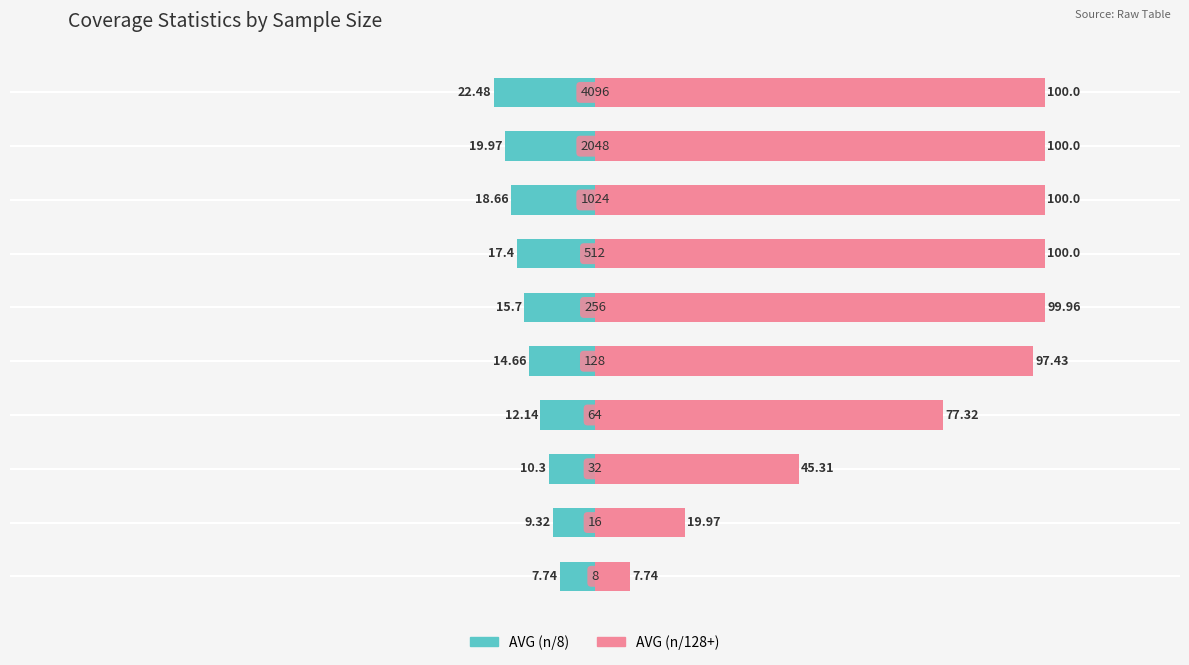

What is the approximate value of AVG (n/128+) at 100?

100.0